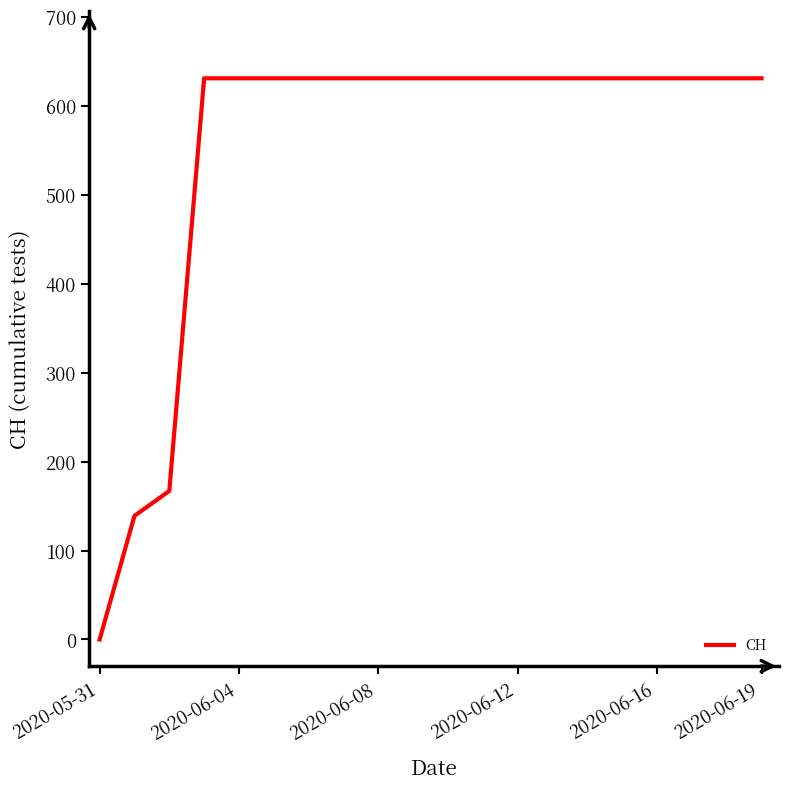

What is the sum of all values?

11033